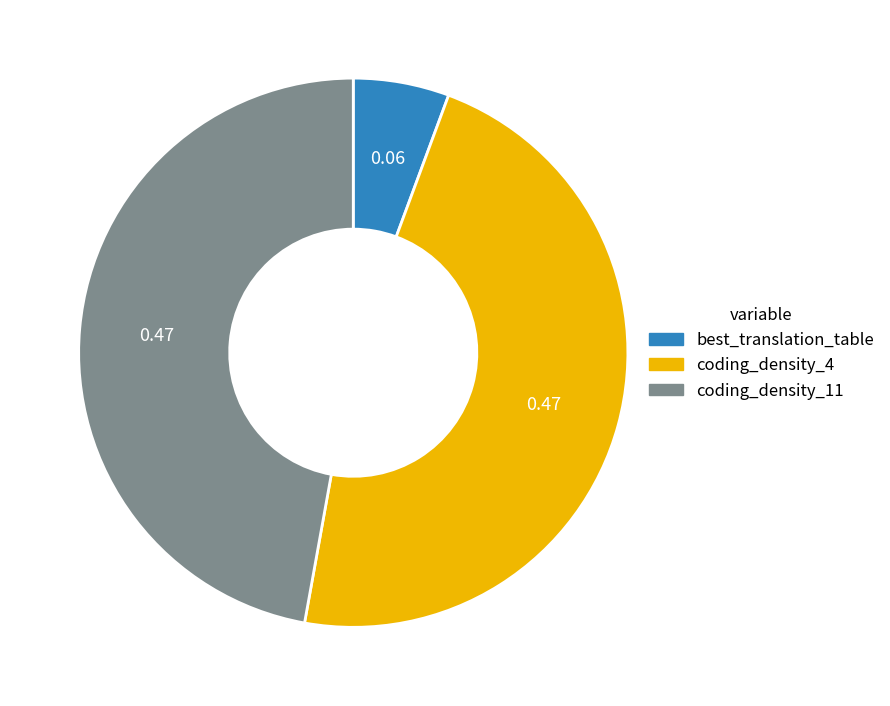

Do coding_density_11 and best_translation_table together represent more than half of the pie?

Yes